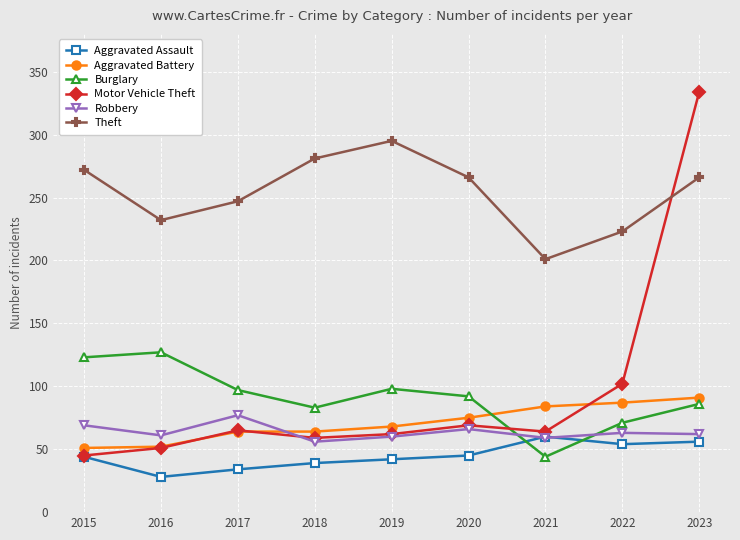

Is the value of Aggravated Battery at 2018 greater than the value of Aggravated Assault at 2022?

Yes